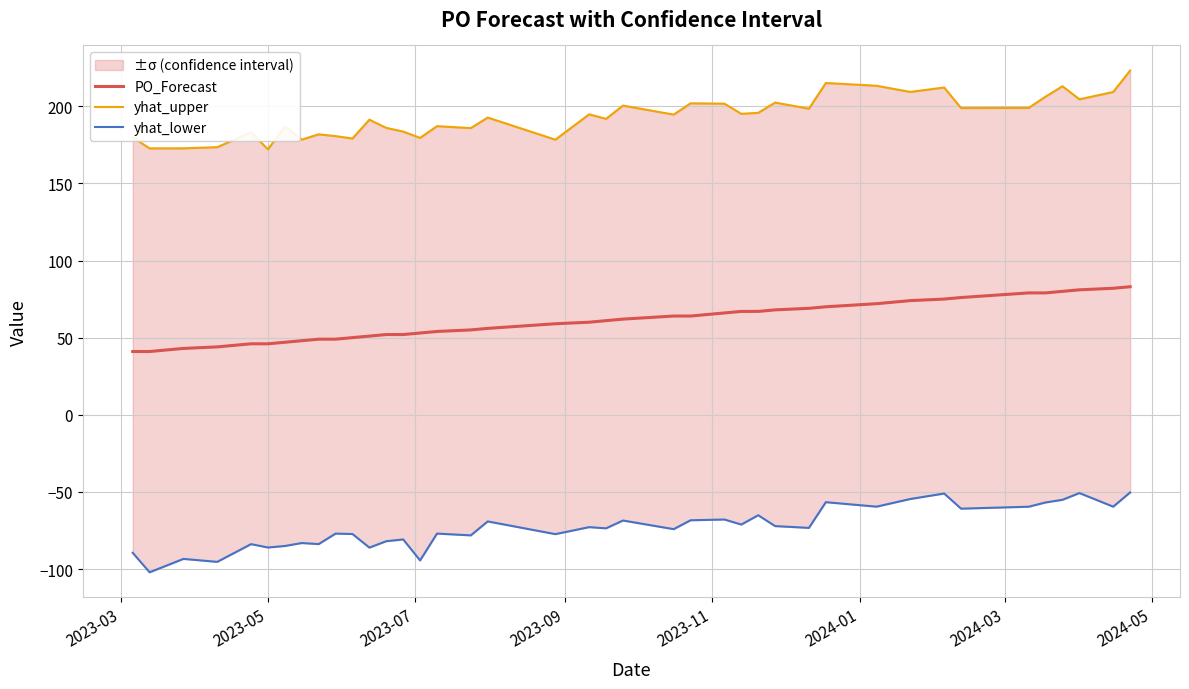

What is the lowest value of the PO_Forecast series?

41